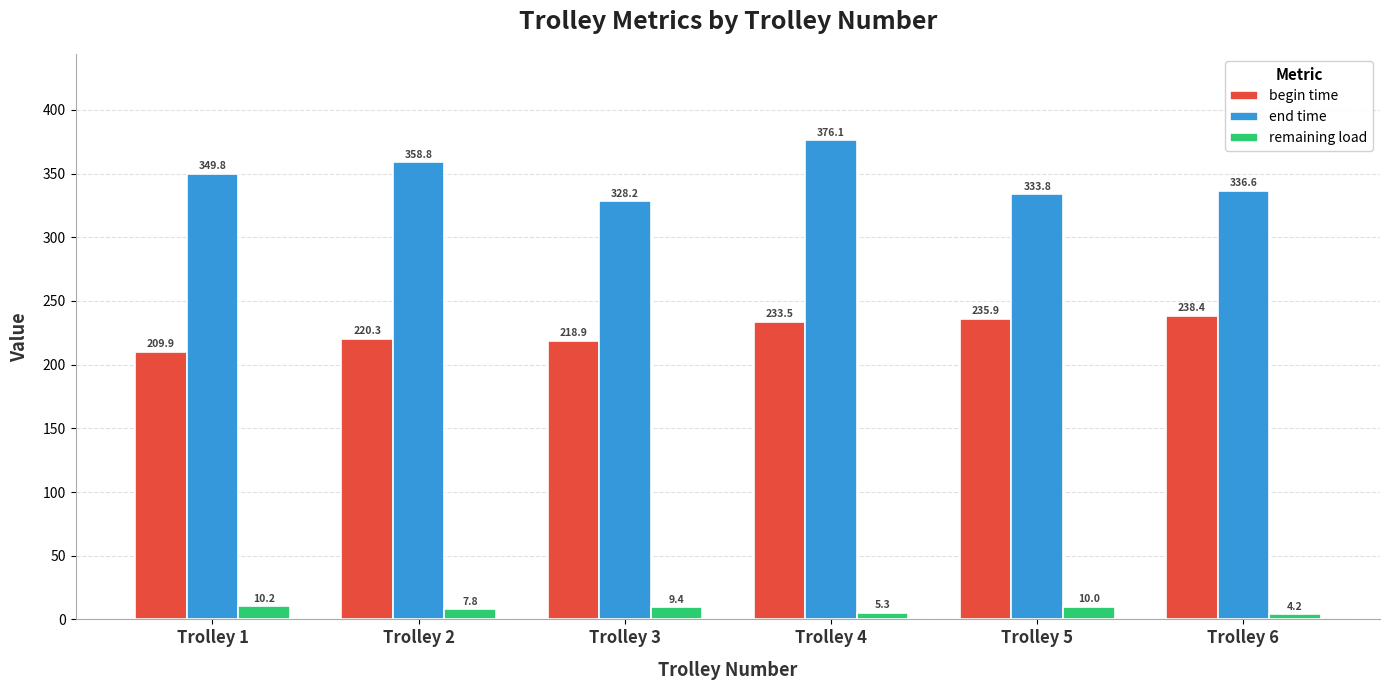

Which series changed the most between Trolley 3 and Trolley 5?

begin time